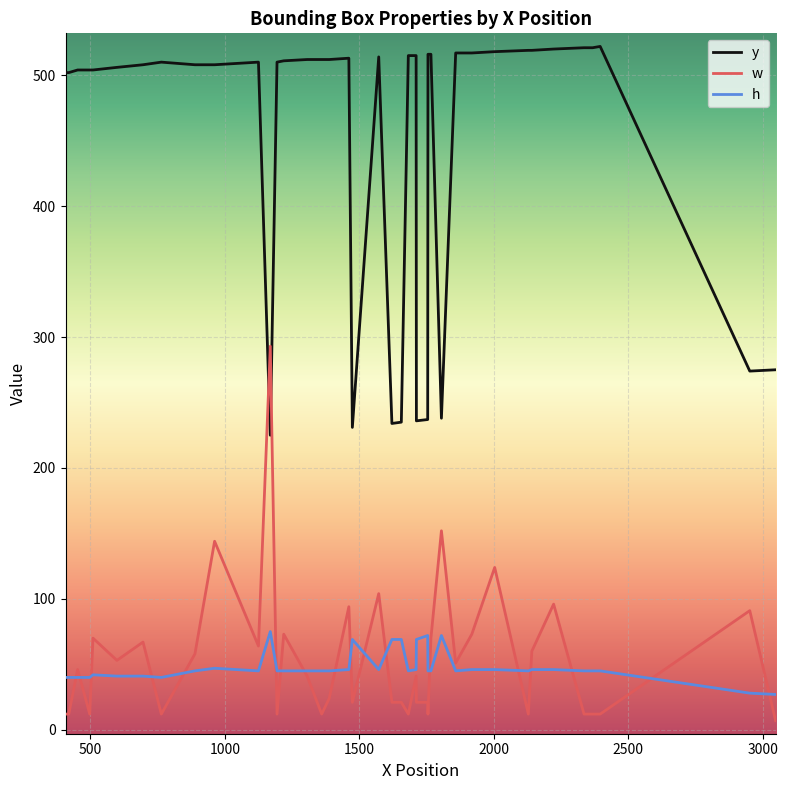

Rank the series by their maximum value, from lowest to highest.

h, w, y